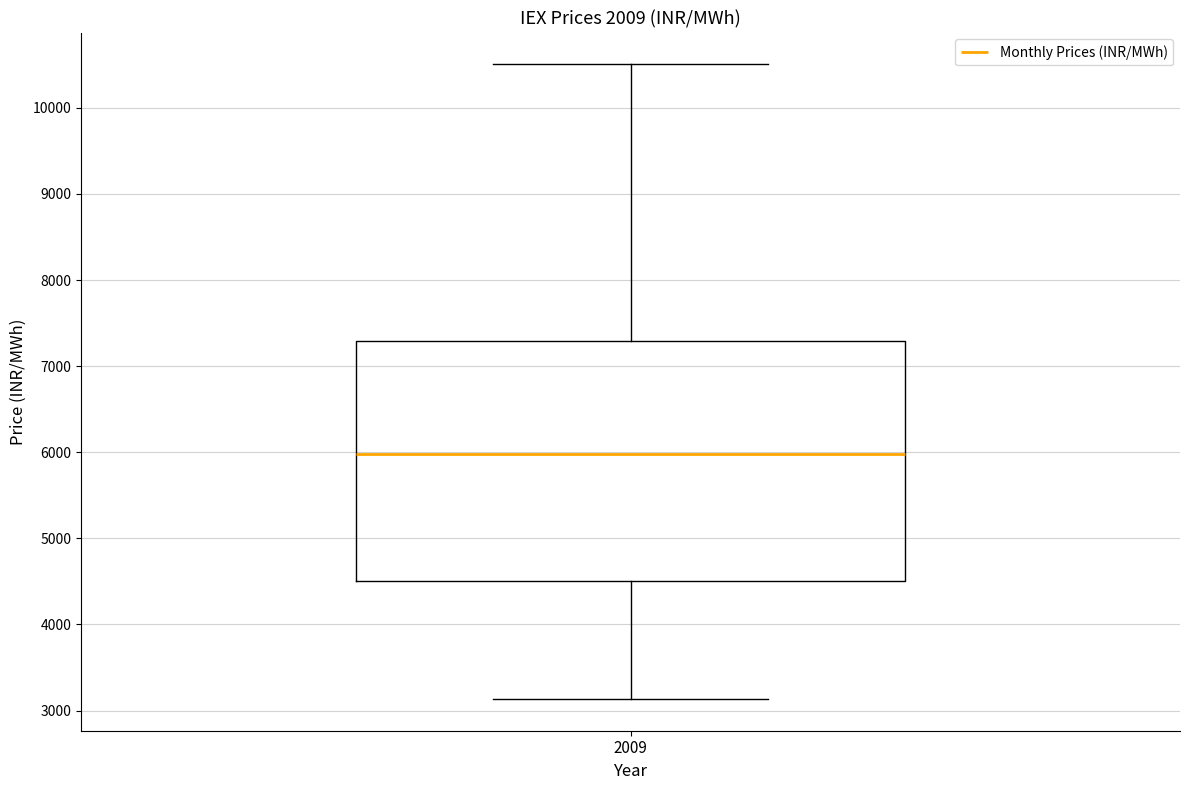

Read this box plot against the y-axis: the position of the median line, the range covered by the box, and the ends of both whiskers. The values are not printed on the chart, so give them approximately, as read against the axis.

median 6000, box 4500 to 7300, whiskers 3100 to 10500